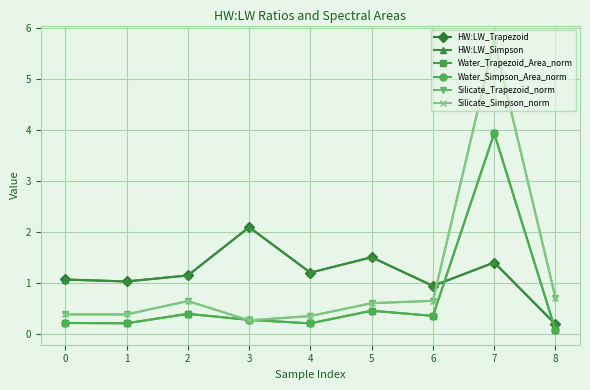

True or false: Water_Simpson_Area_norm has more than 0 interior local peaks.

True